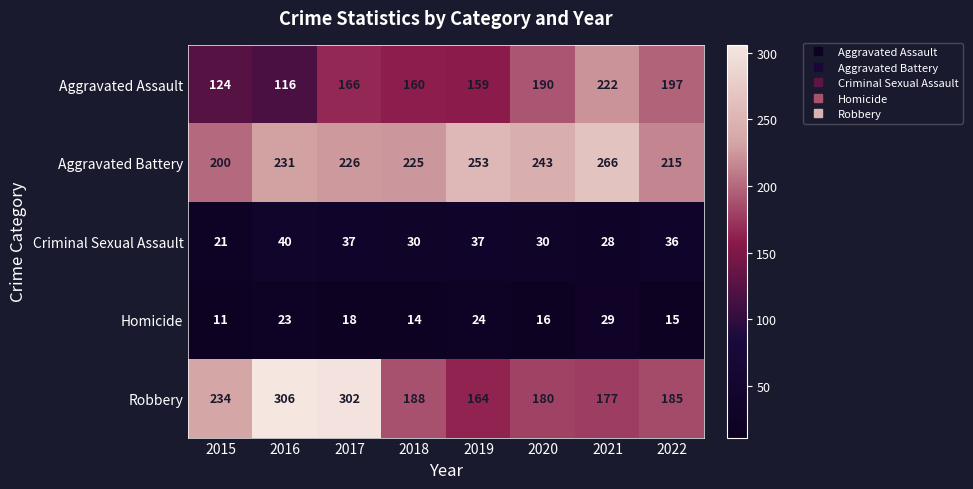

The value of Aggravated Battery at 2017 is 353. True or false?

False